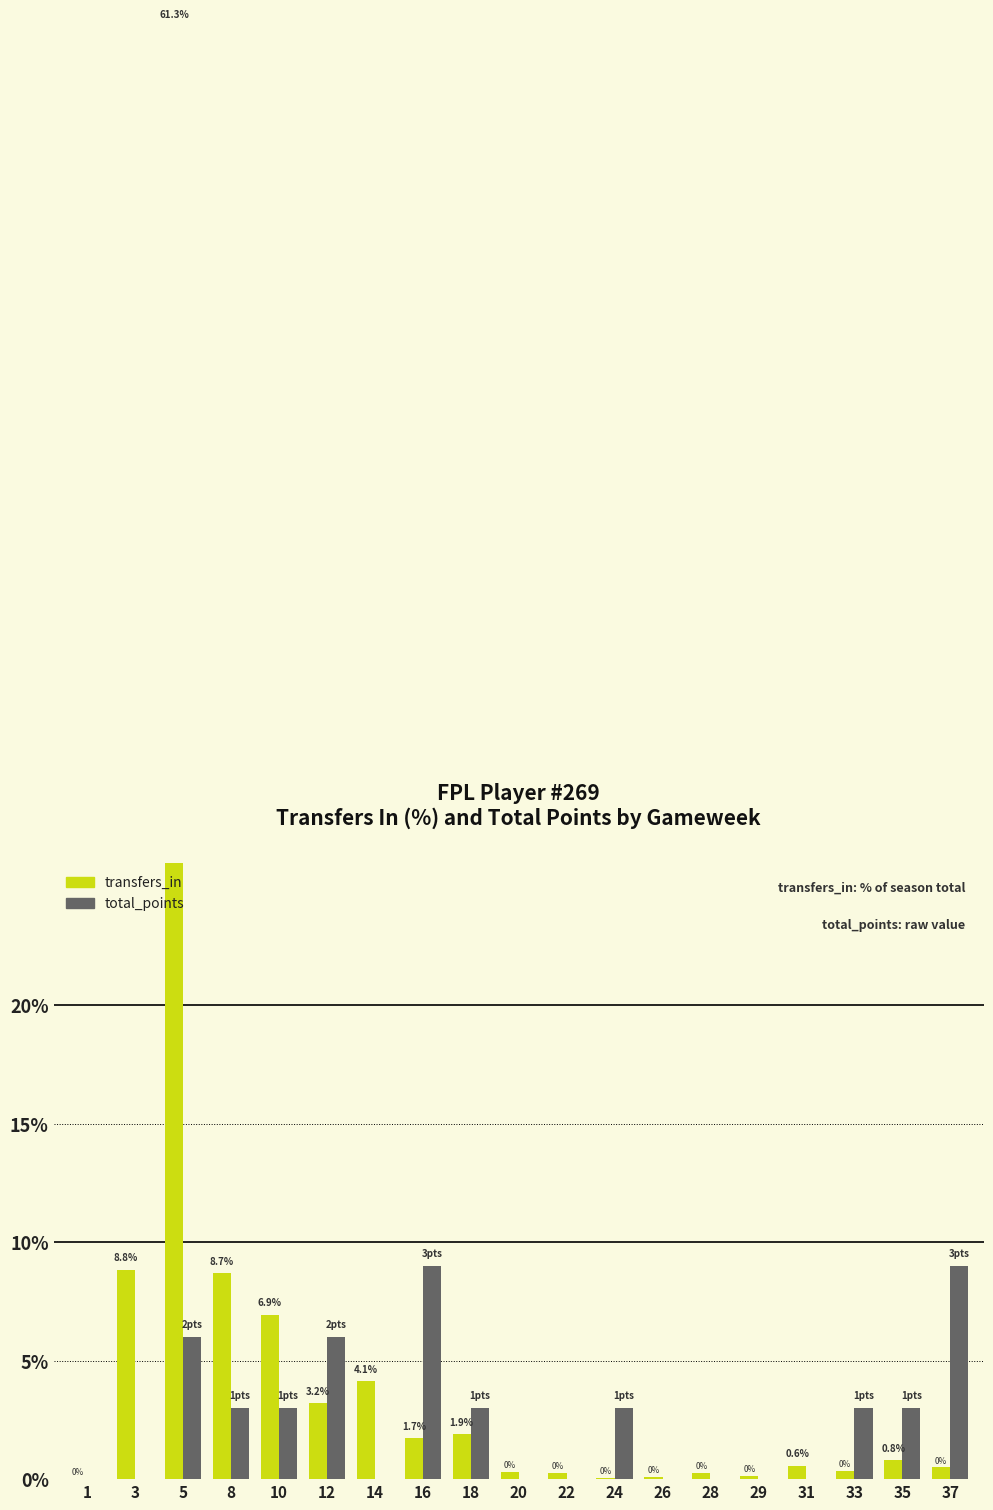

What is the sum of the total_points values at 3 and 24?

3.0